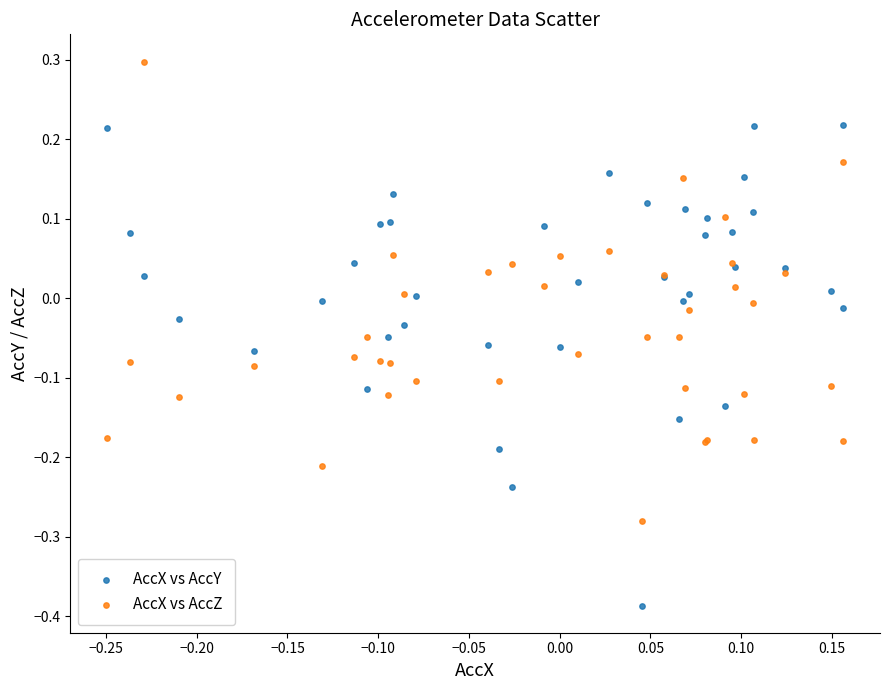

Which series contains the lowest Y value?

AccX vs AccY